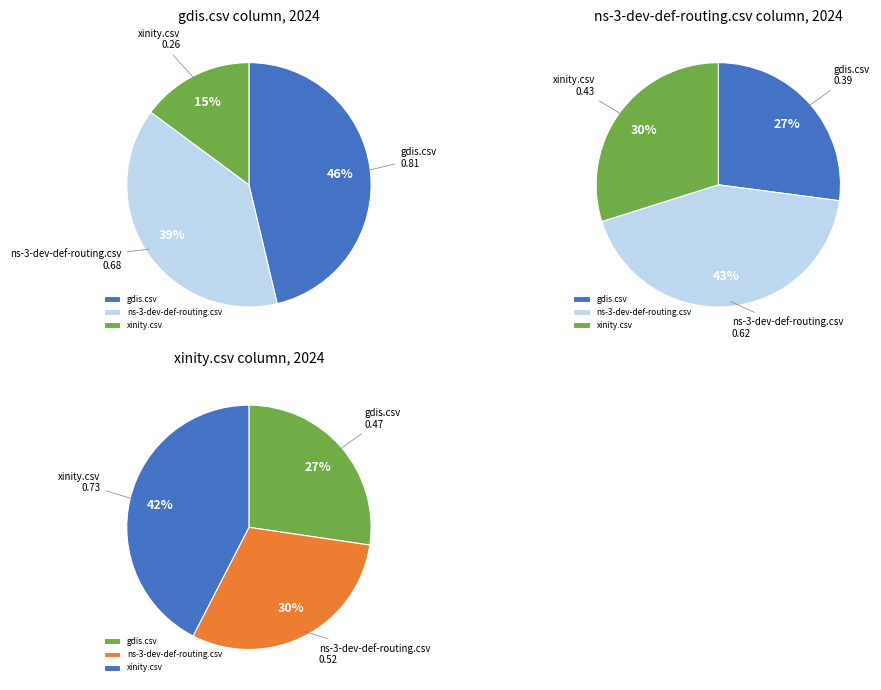

Which series has the widest spread of values?

gdis.csv